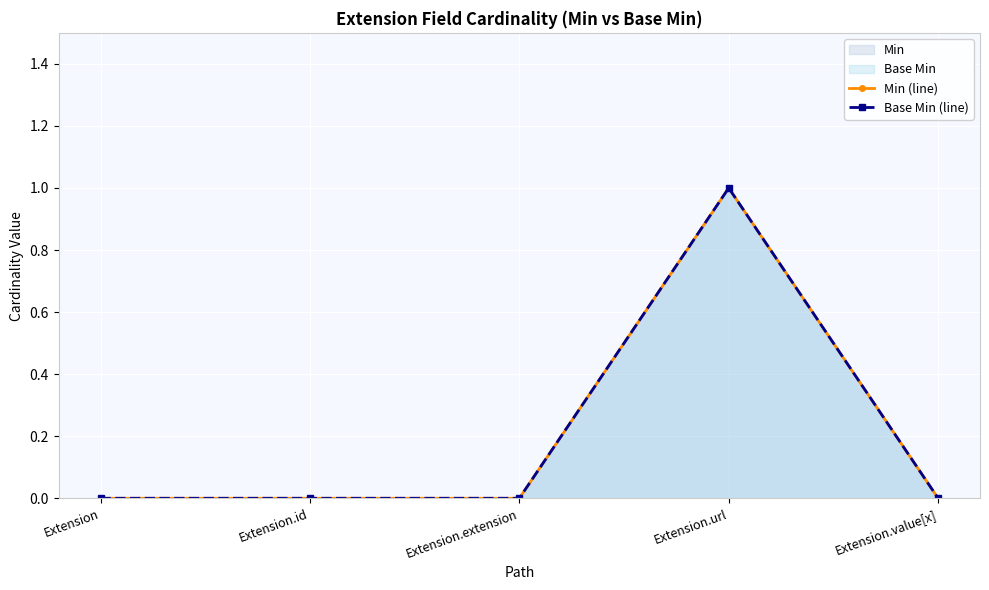

Where is Min (line) nearest to the value 0?

Extension